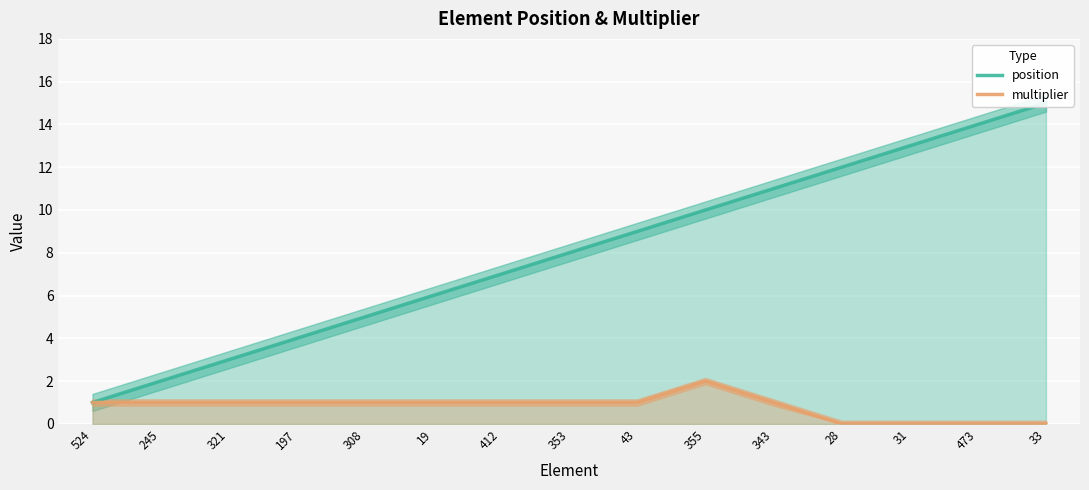

Between 33 and 355, which is larger?

33